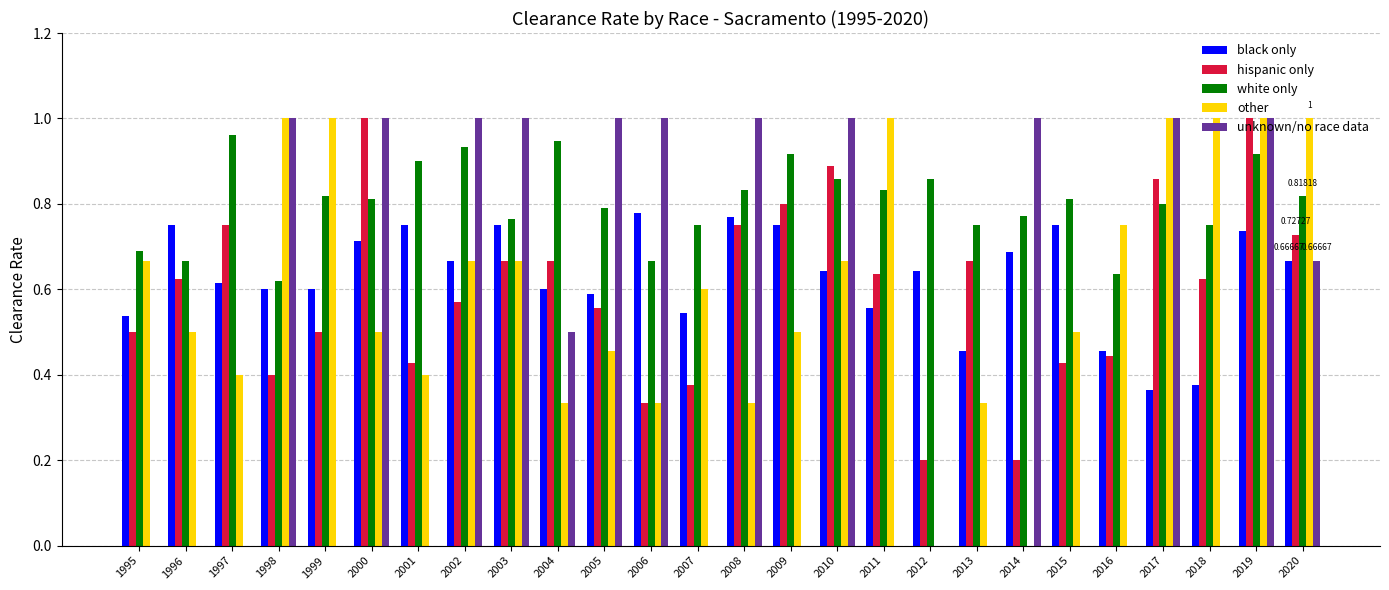

At which category is the sum across all series the highest?

2019